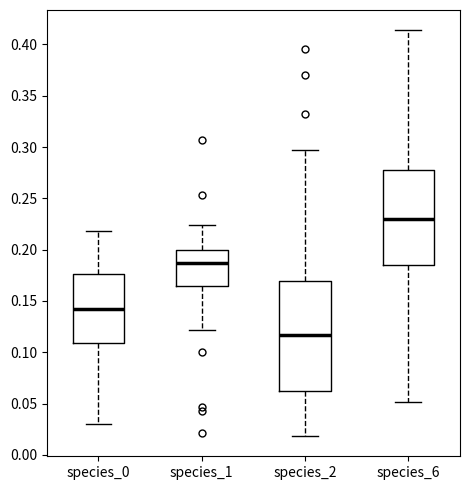

Reading left to right, transcribe this box plot: for each box, give where its median line is, the range the box spans, and where its two whiskers end, as read against the y-axis. The values are not printed on the chart, so give them approximately, as read against the axis.

species_0: median 0.140, box 0.110 to 0.175, whiskers 0.030 to 0.220
species_1: median 0.185, box 0.165 to 0.200, whiskers 0.120 to 0.225
species_2: median 0.115, box 0.065 to 0.170, whiskers 0.020 to 0.295
species_6: median 0.230, box 0.185 to 0.275, whiskers 0.050 to 0.415